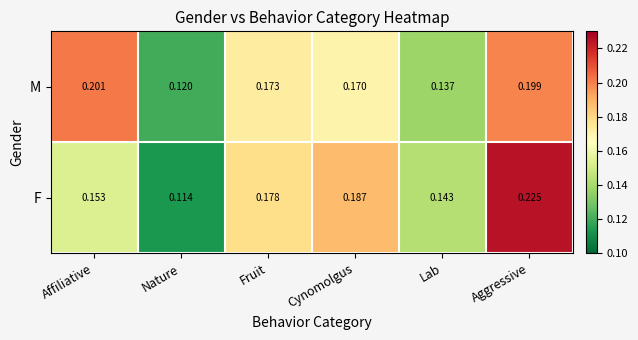

Which series has the largest range (max minus min)?

F